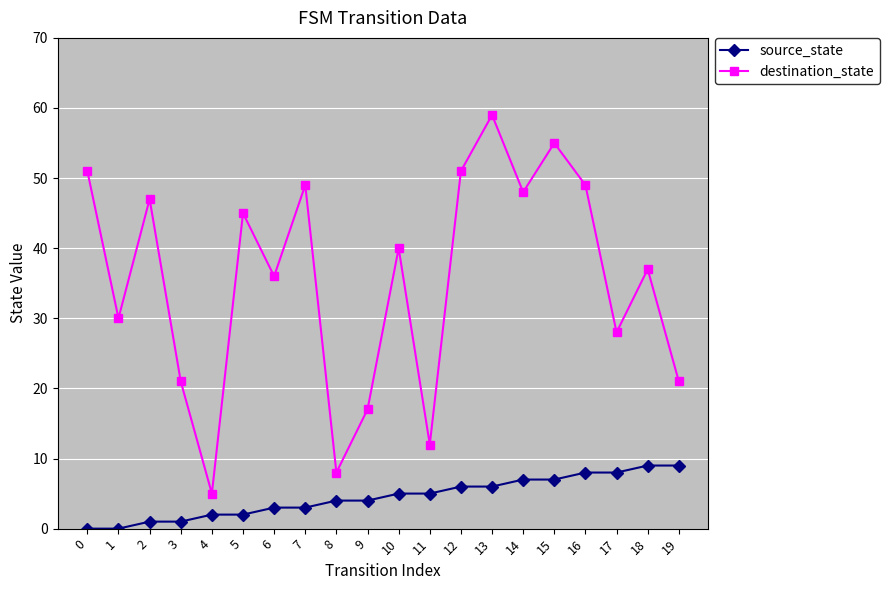

At which label is destination_state closest to 32?

1